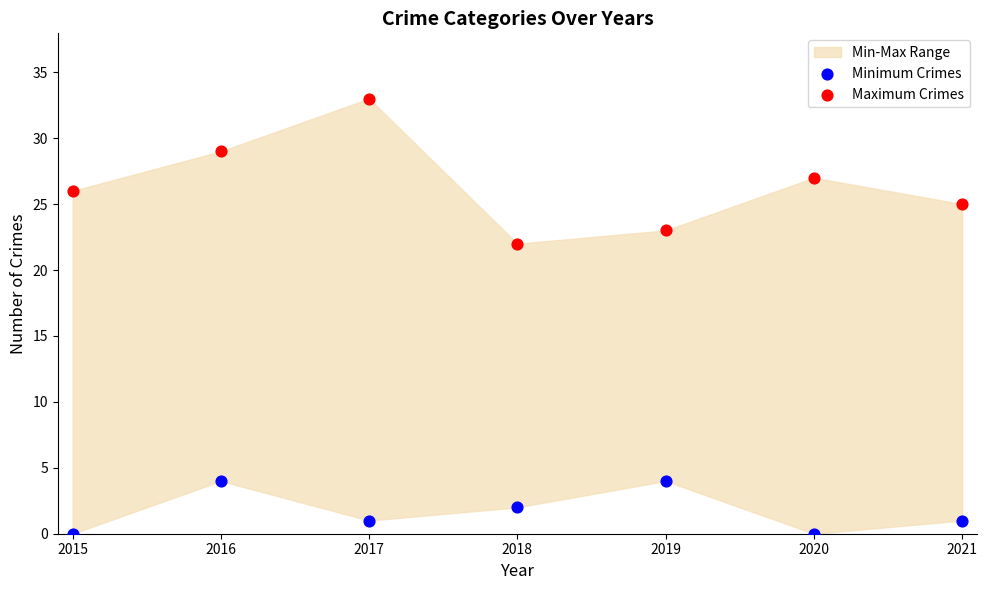

Across all series, what Y value is closest to 16?

22